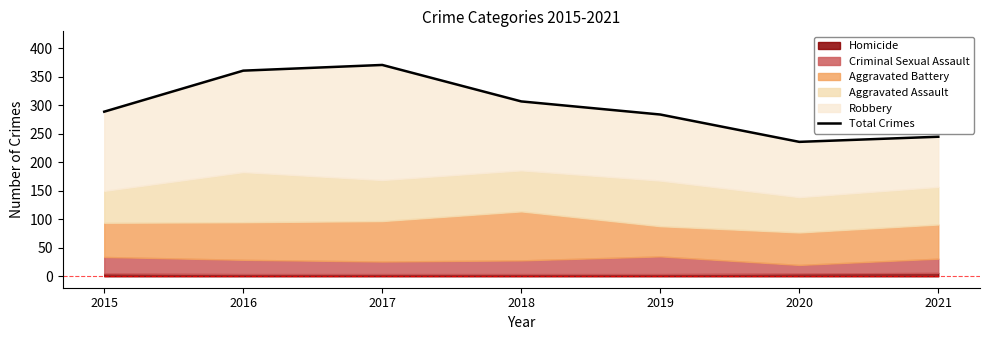

How many data points are above 289?

3